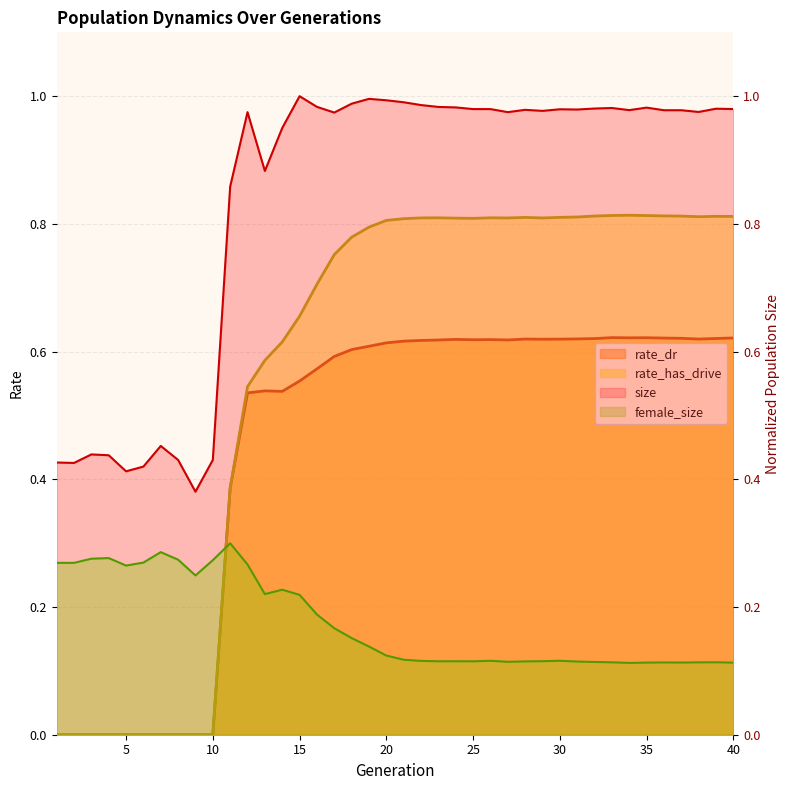

At which category does female_size reach its first local peak?

4